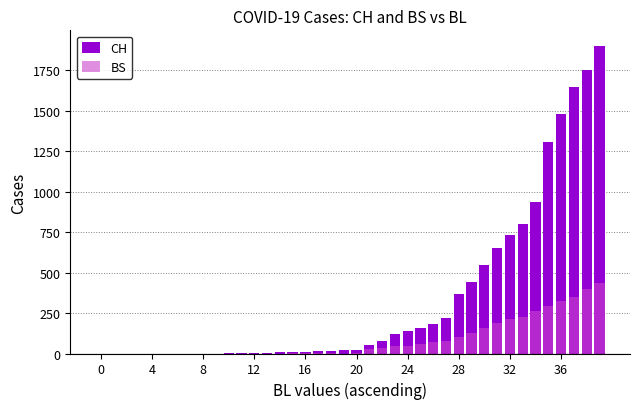

At which category is the sum across all series the highest?

39